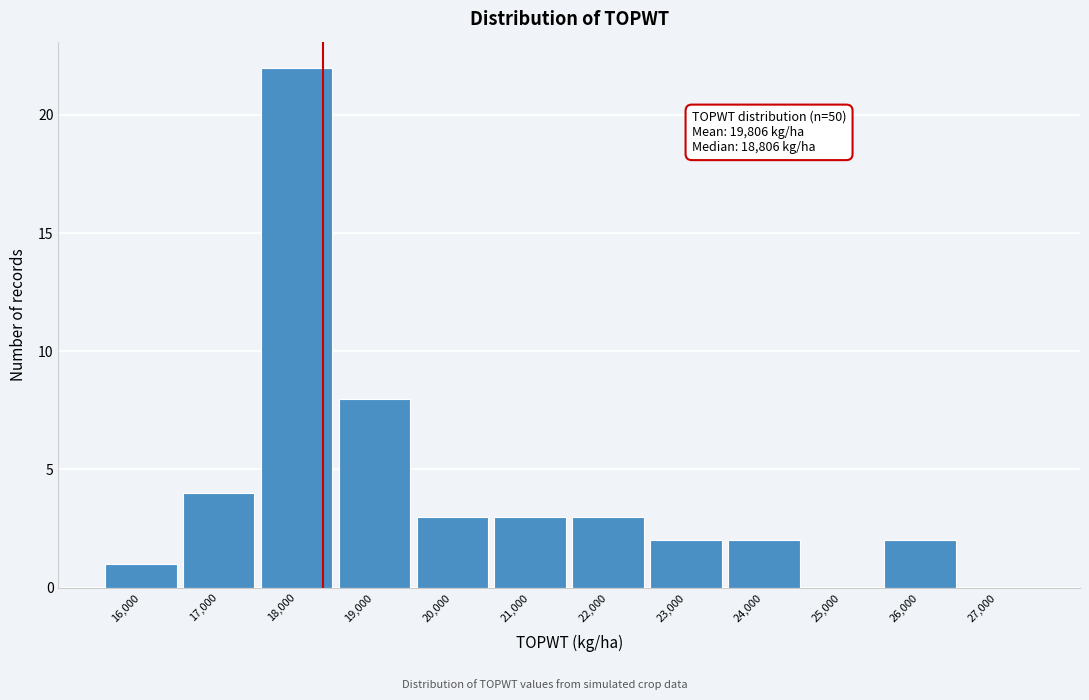

Reading left to right, extract all data points from this chart.

16,000=1	17,000=4	18,000=22	19,000=8	20,000=3	21,000=3	22,000=3	23,000=2	24,000=2	25,000=0	26,000=2	27,000=0